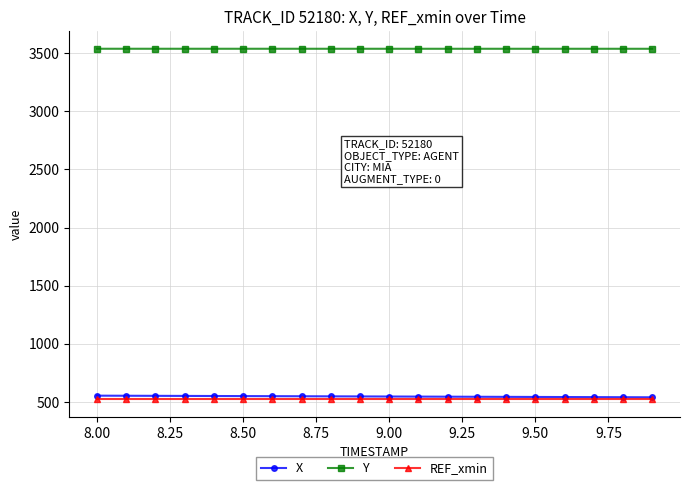

Count the number of data series in this chart.

3